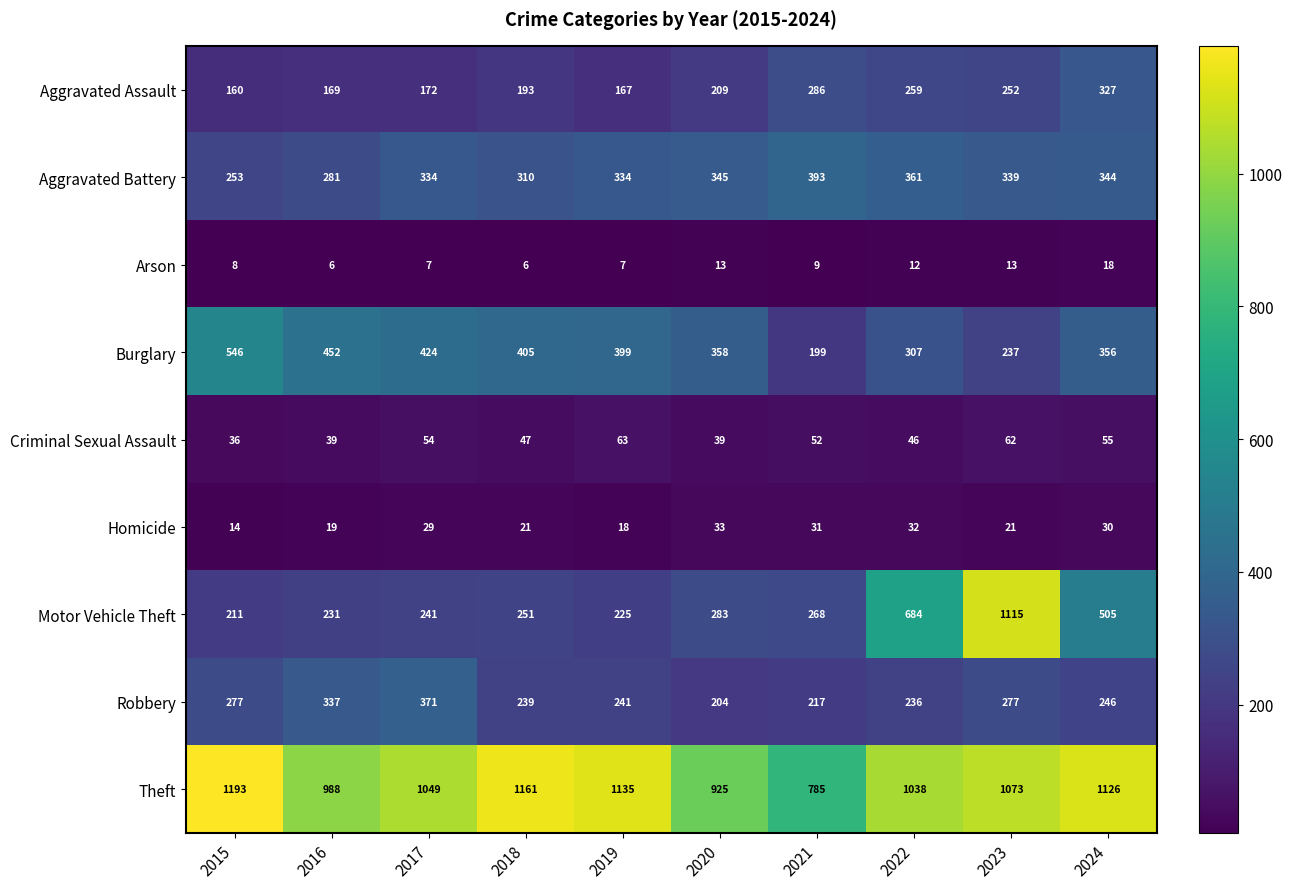

List the series in order of their peak value, highest first.

Theft, Motor Vehicle Theft, Burglary, Aggravated Battery, Robbery, Aggravated Assault, Criminal Sexual Assault, Homicide, Arson